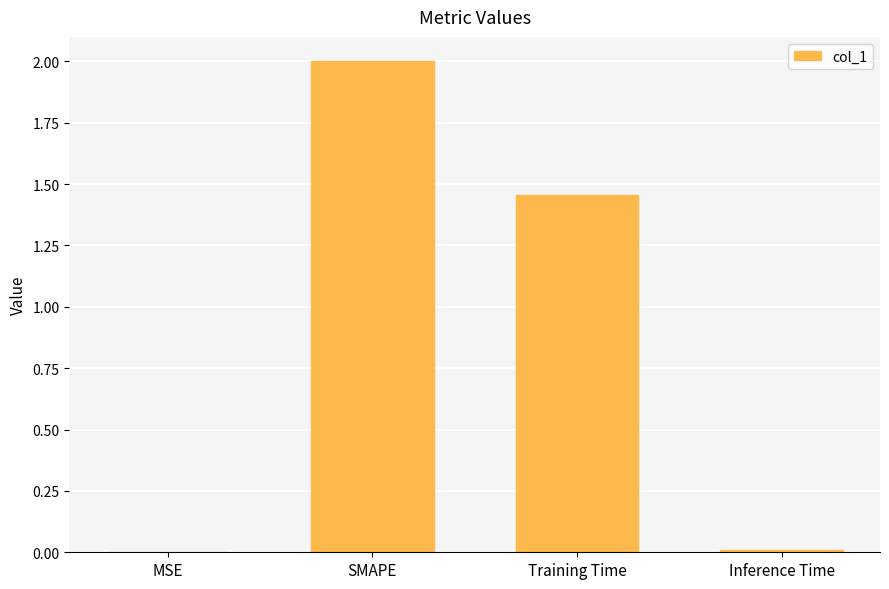

What is the average value?

0.9